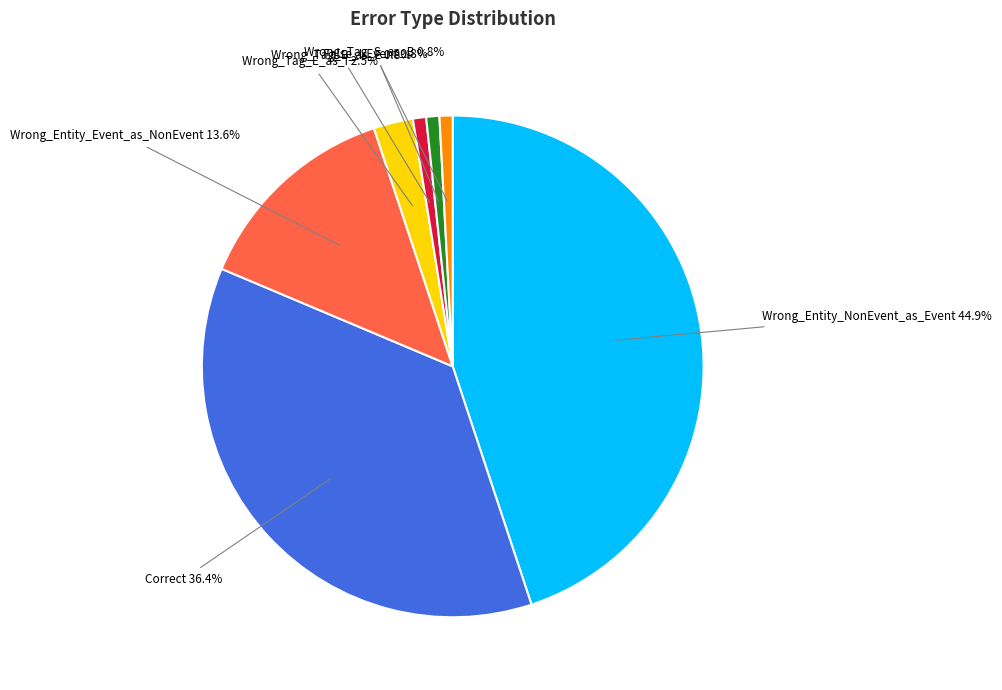

True or false: Wrong_Tag_E_as_I accounts for 18% of the total.

False